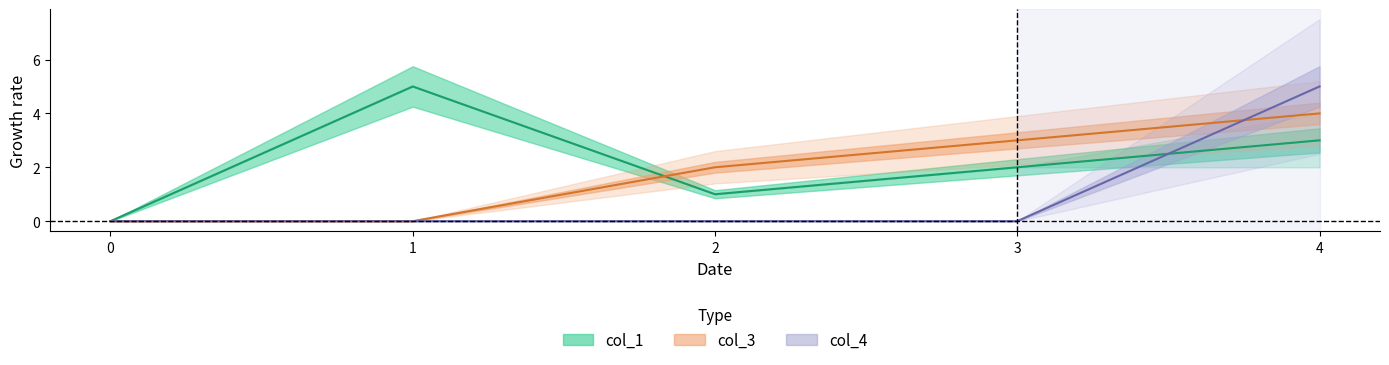

At how many categories does at least one series exceed 3?

2